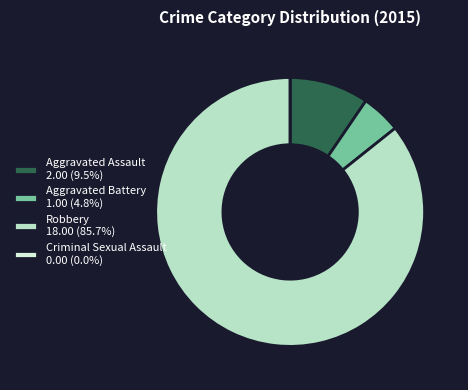

Does any single category account for the majority?

Yes